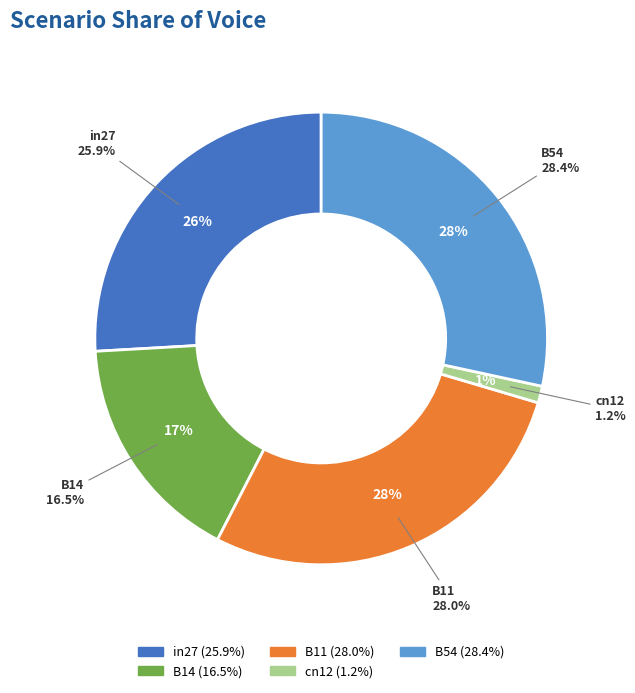

Which category has the smallest portion of the pie?

cn12